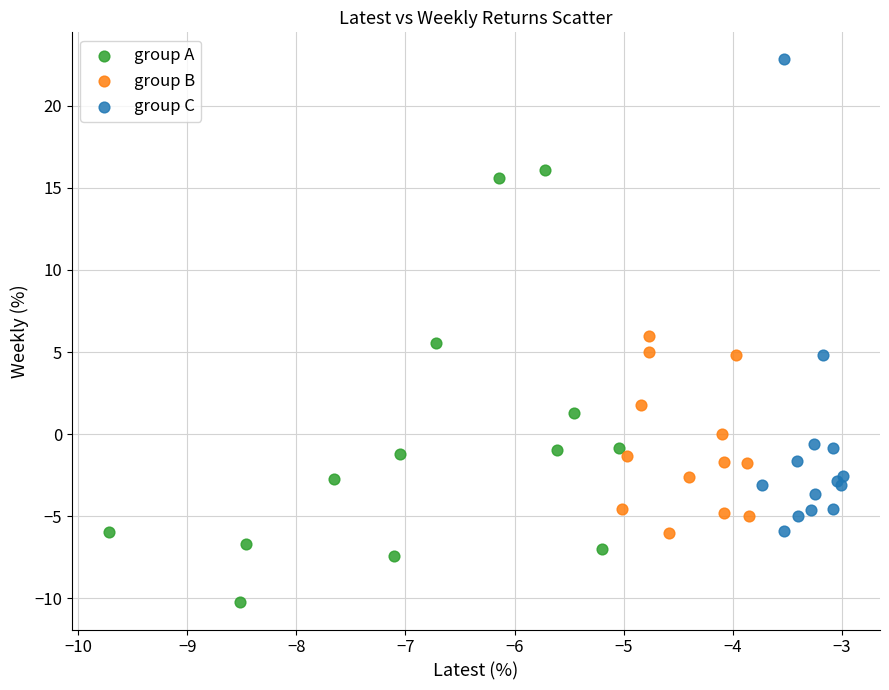

Which series contains the lowest Y value?

group A